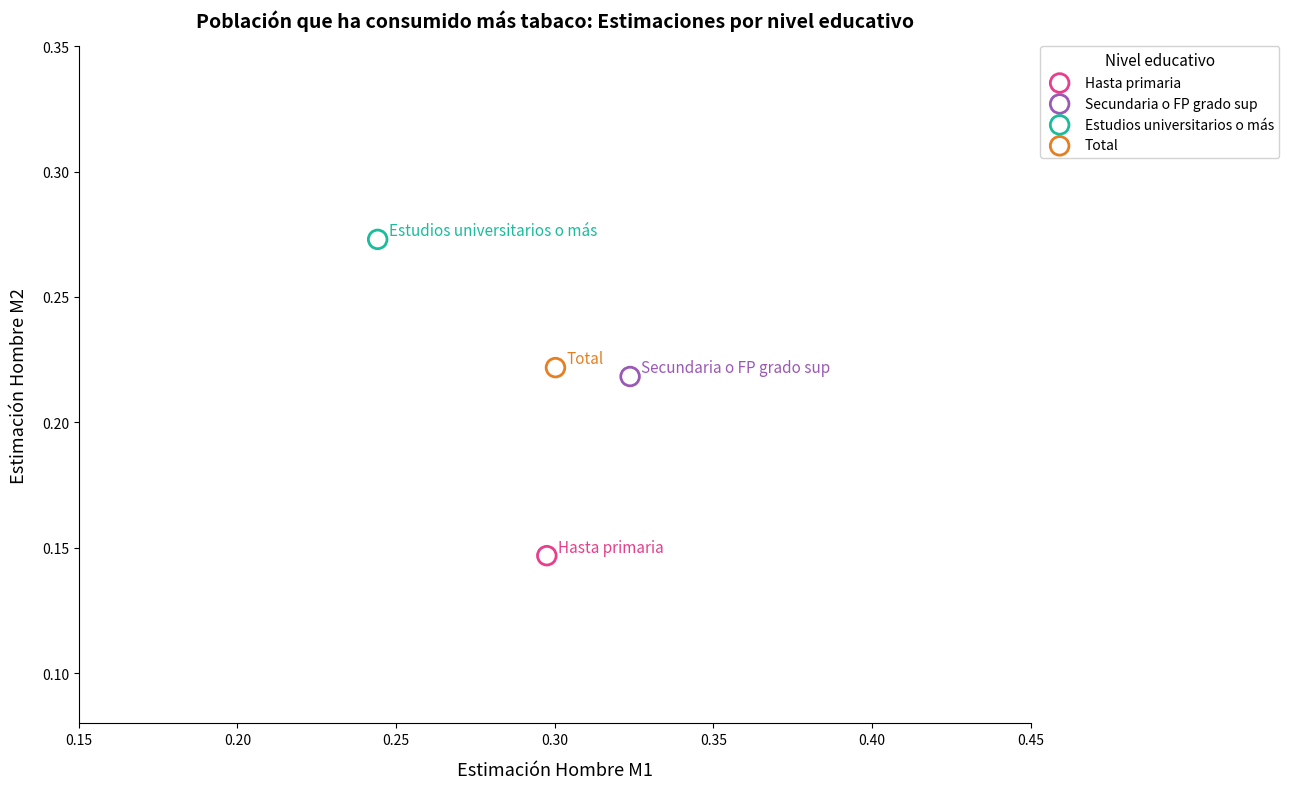

What are all the series names shown in the legend?

Hasta primaria, Secundaria o FP grado sup, Estudios universitarios o más, Total